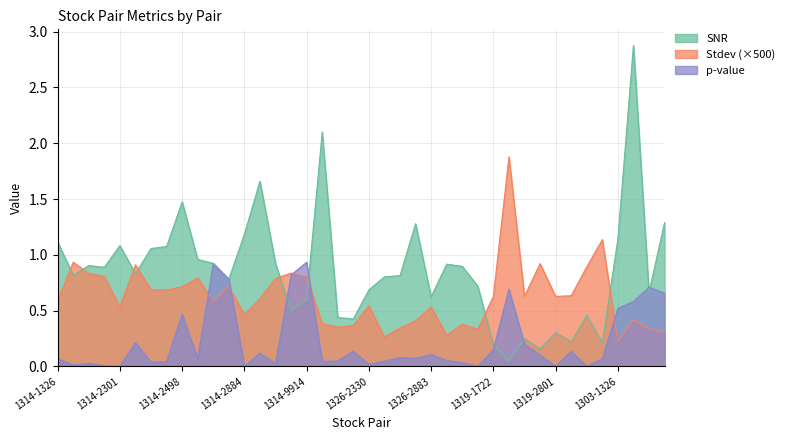

Which series has the widest spread of values?

SNR